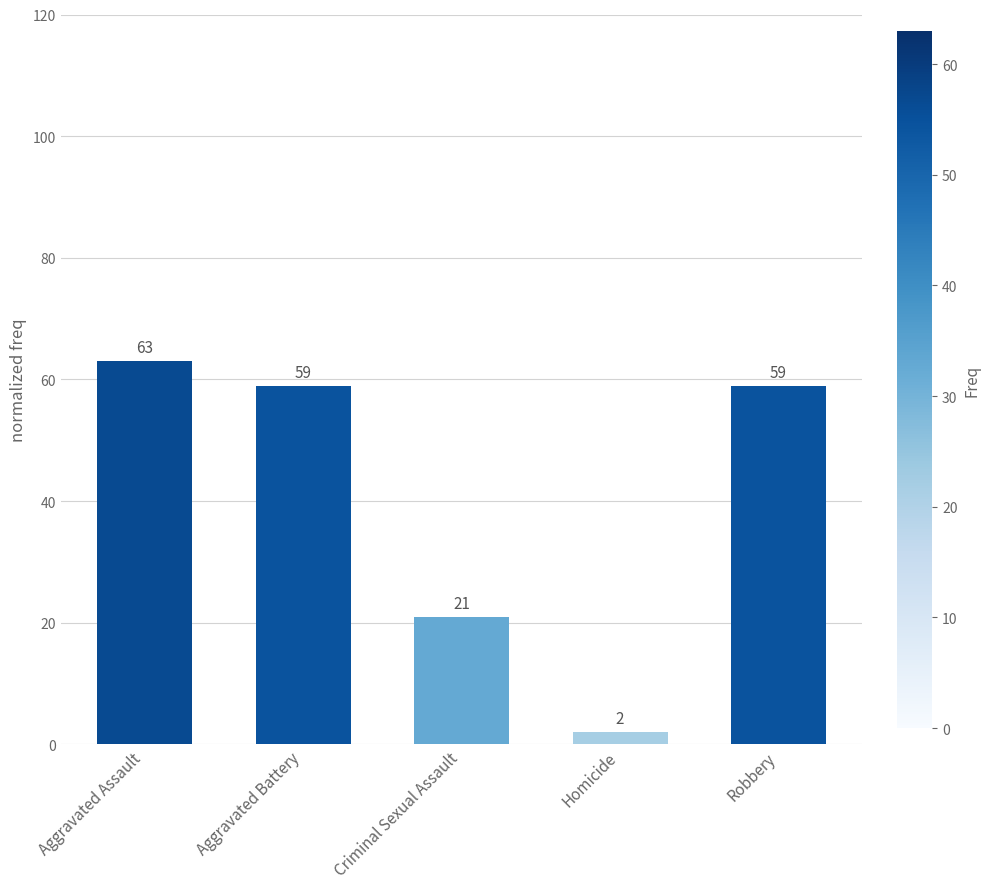

Are the bars horizontal?

No